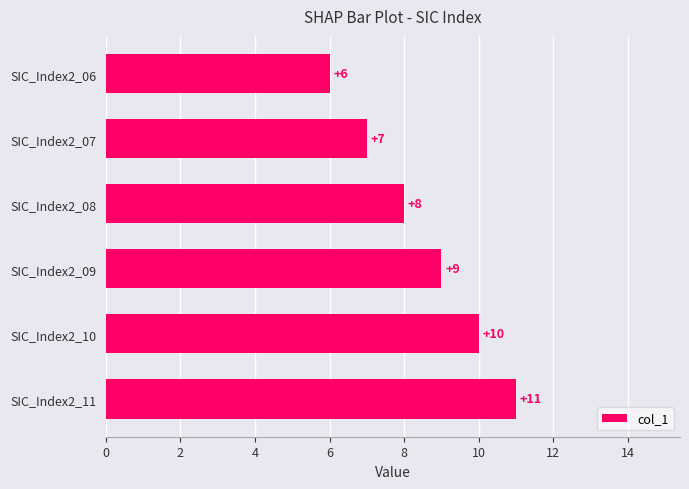

Rank the categories by value from lowest to highest.

SIC_Index2_06, SIC_Index2_07, SIC_Index2_08, SIC_Index2_09, SIC_Index2_10, SIC_Index2_11